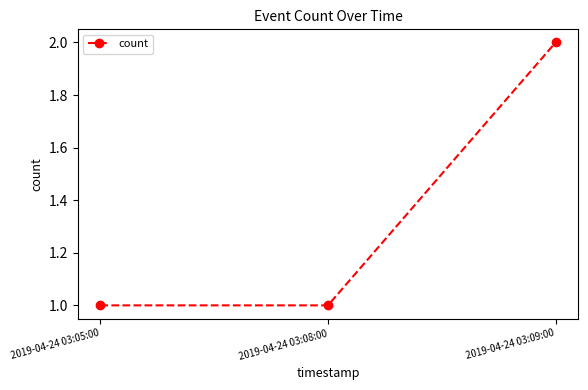

Is it true that the value at 2019-04-24 03:09:00 is 3?

False